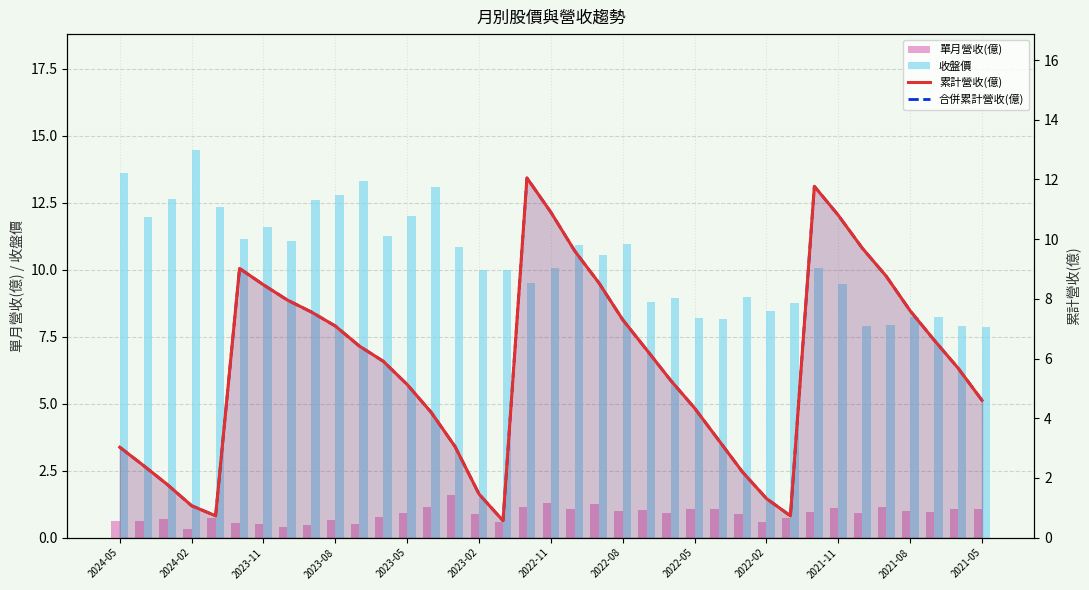

Rank the series at 2021-08 from lowest to highest value.

單月營收(億), 累計營收(億), 合併累計營收(億), 收盤價